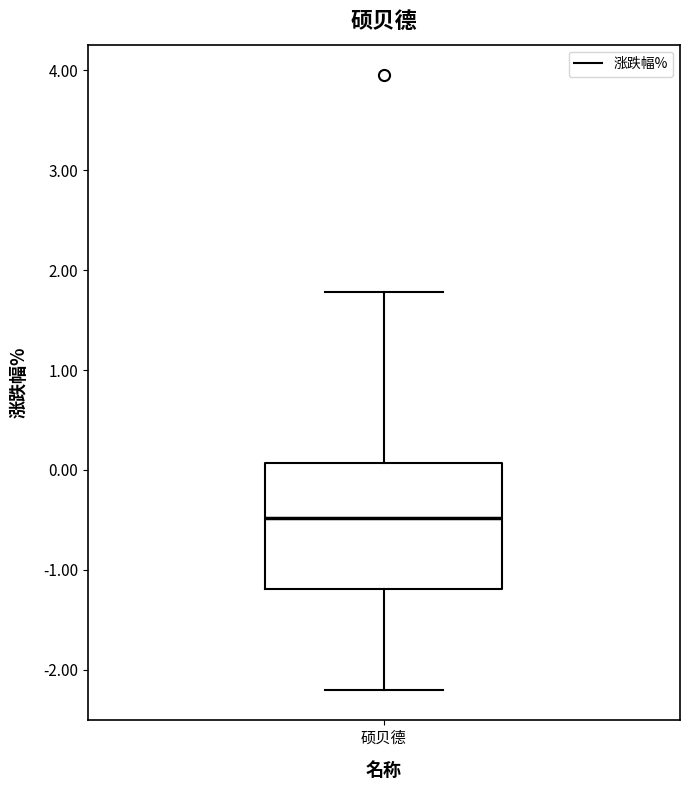

Transcribe this box plot: give where the median line is, the range the box spans, and where the two whiskers end, as read against the y-axis. The values are not printed on the chart, so give them approximately, as read against the axis.

median -0.5, box -1.2 to 0.1, whiskers -2.2 to 1.8